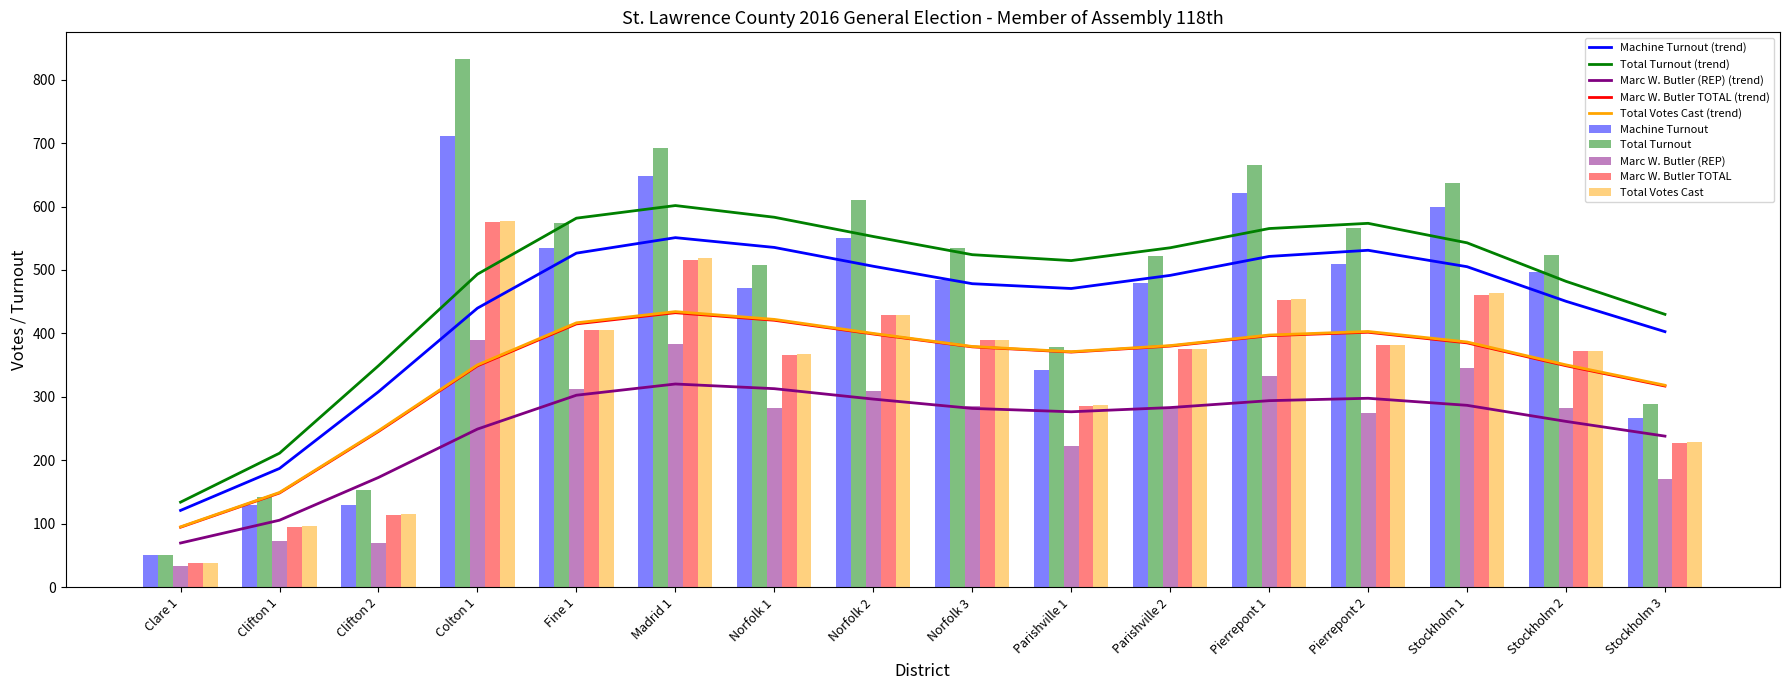

Where is Machine Turnout nearest to the value 381?

Parishville 1